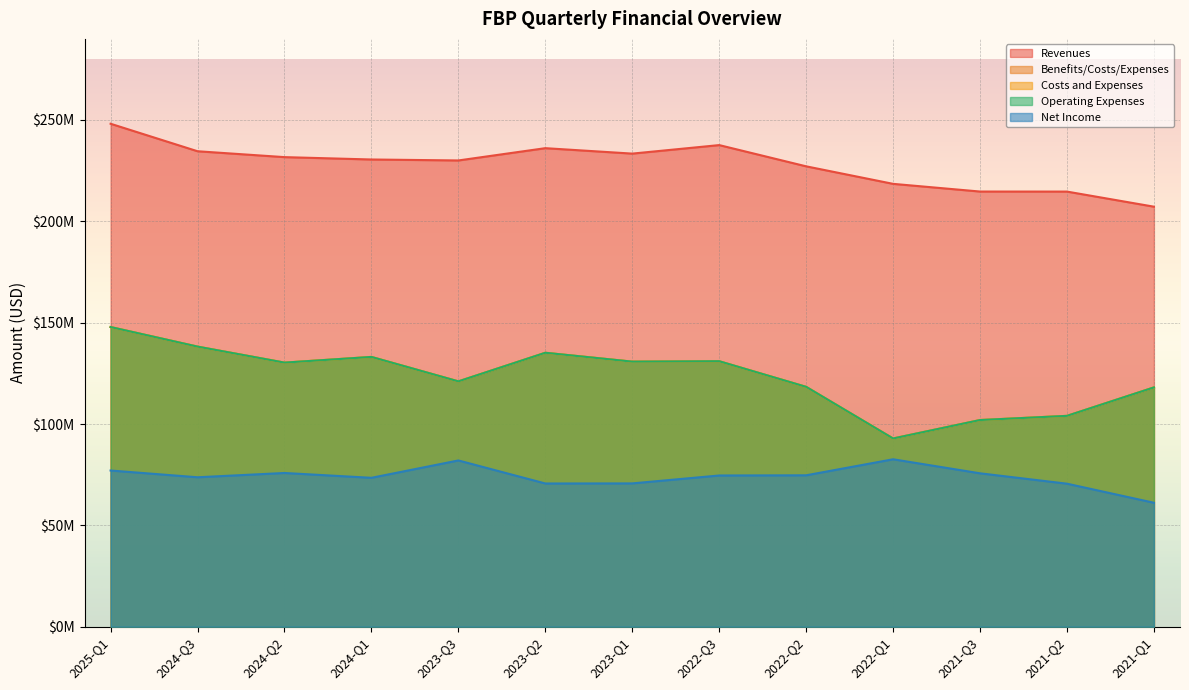

What are all the series names shown in the legend?

Revenues, Benefits/Costs/Expenses, Costs and Expenses, Operating Expenses, Net Income